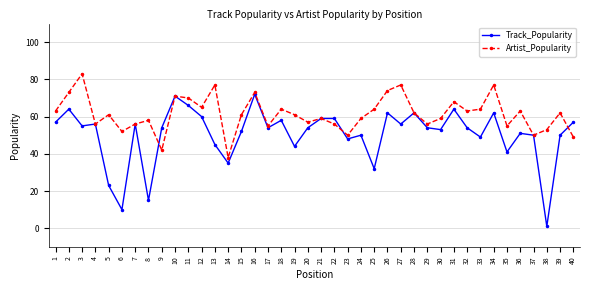

Which series has the largest total across all categories?

Artist_Popularity